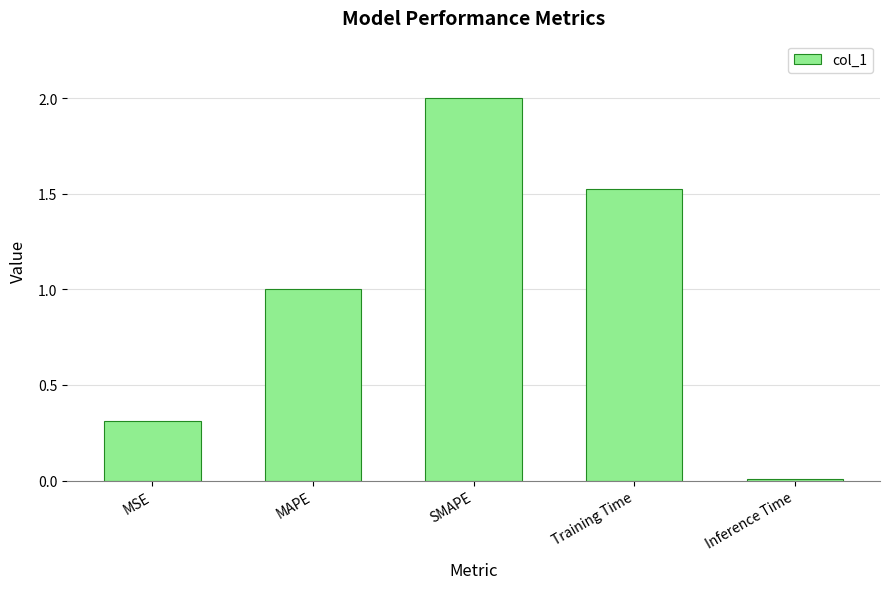

How many bars are there in total?

5